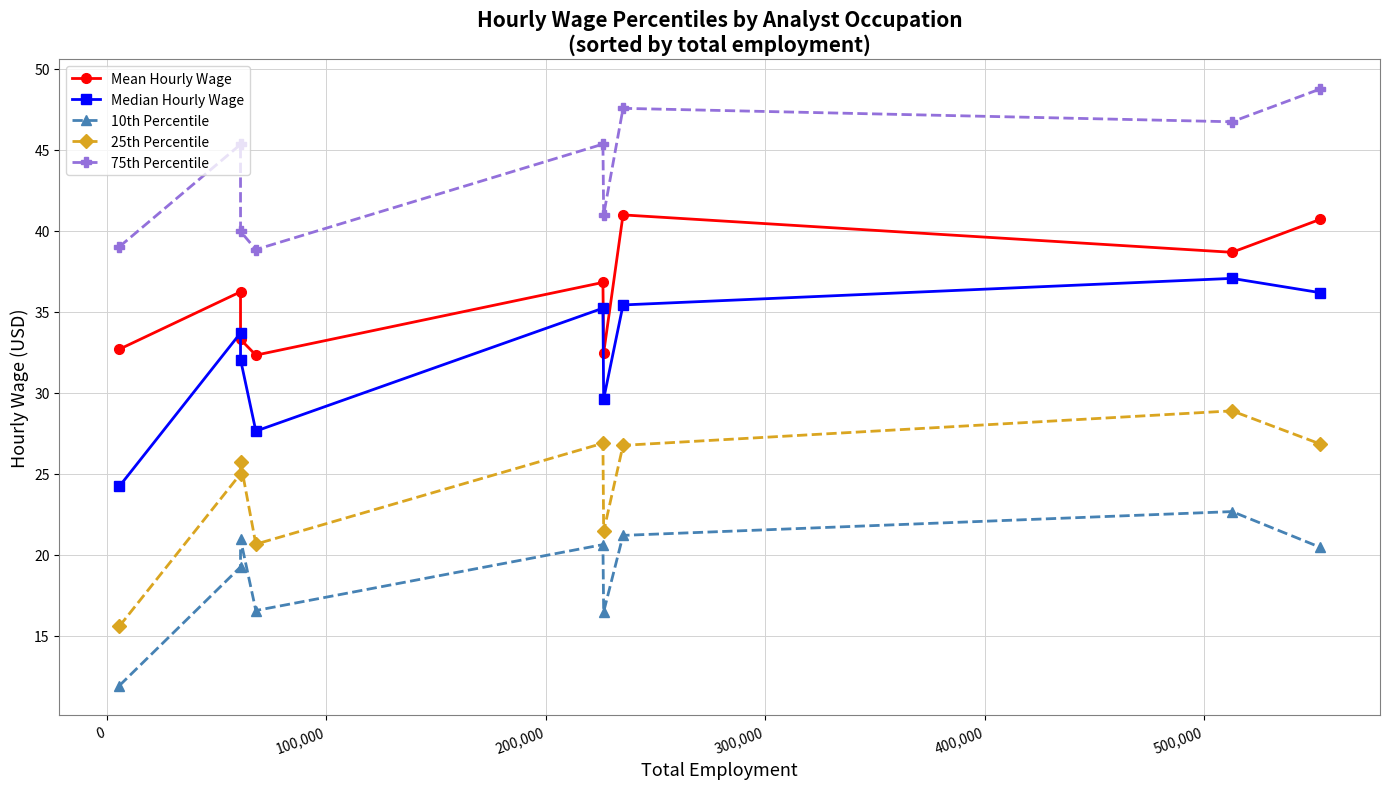

Which series has the largest total across all categories?

75th Percentile